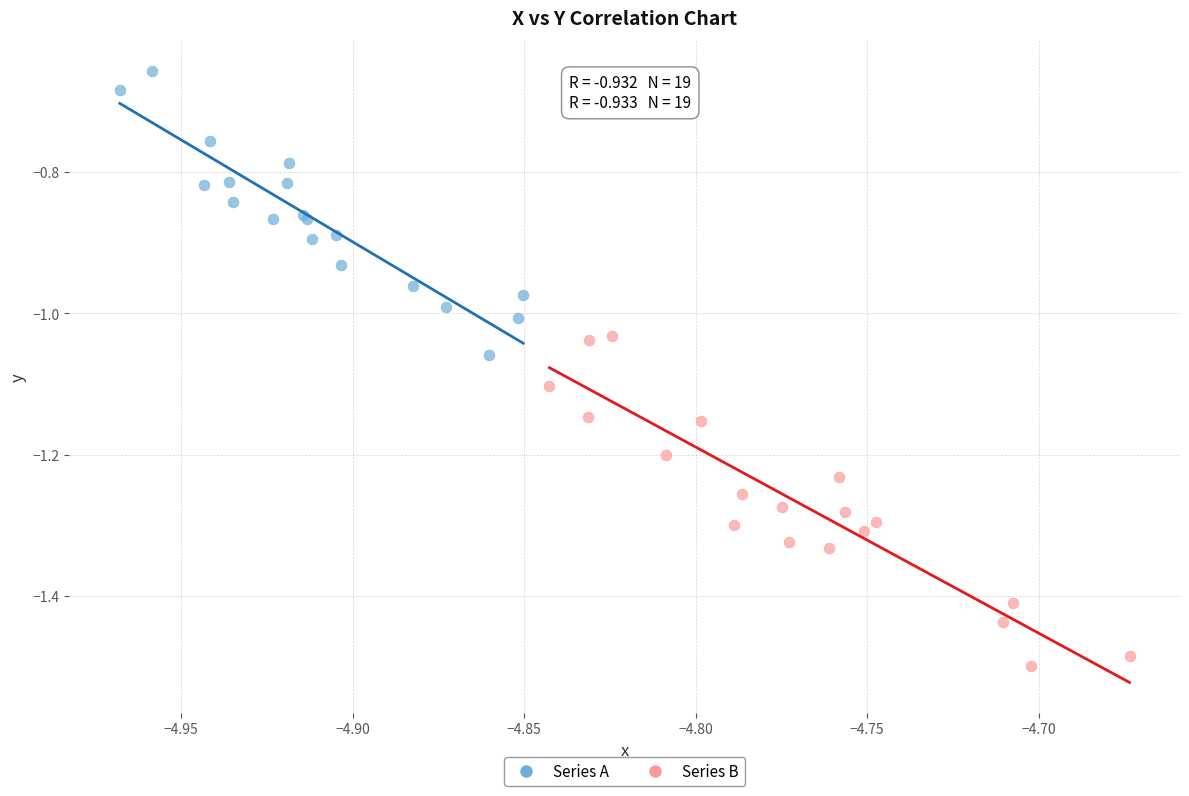

Which series contains the lowest Y value?

Series B